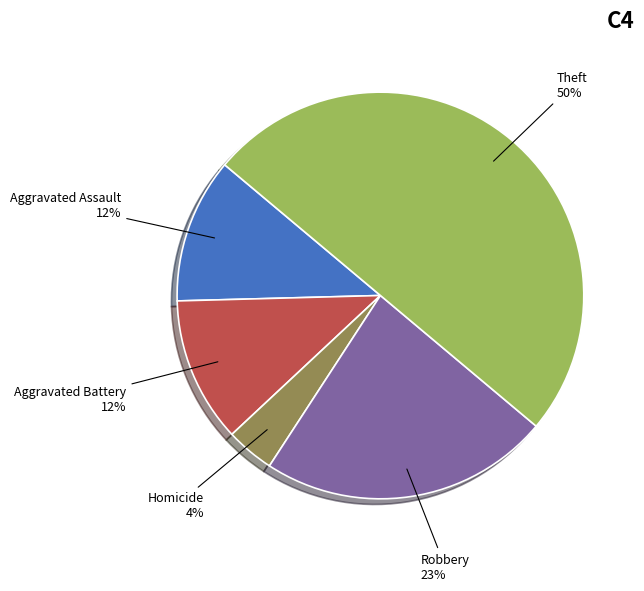

How many slices are in this pie chart?

5